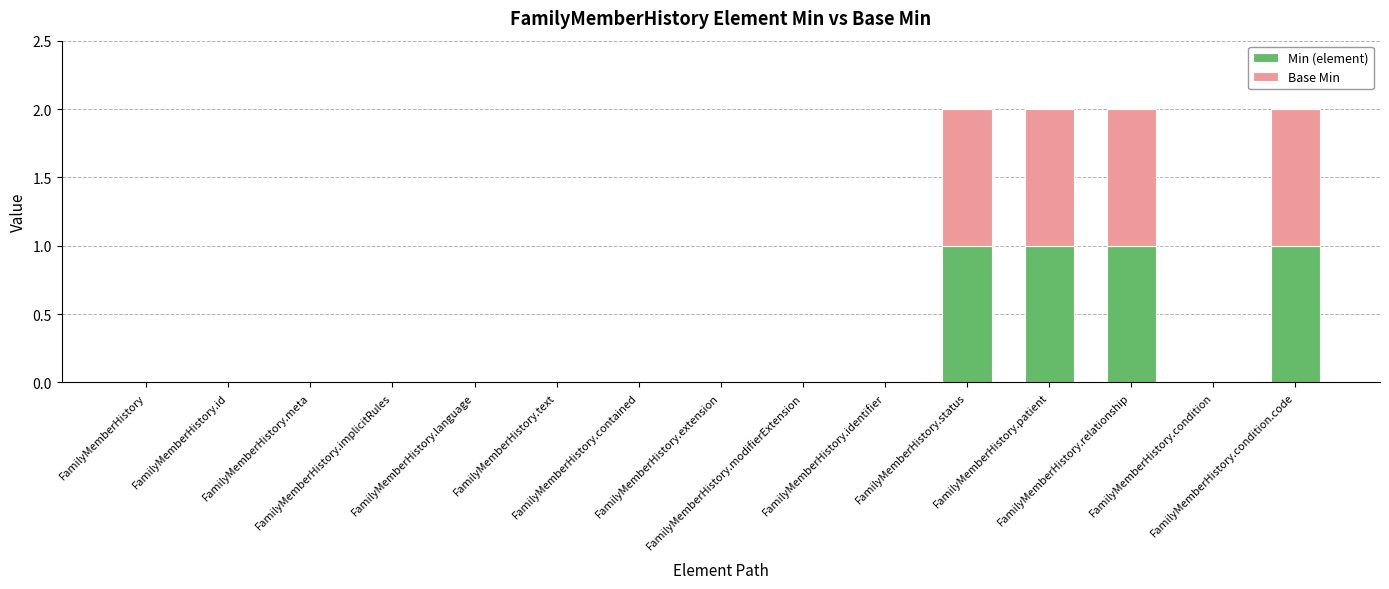

True or false: Min (element) has a value of 1 at FamilyMemberHistory.patient.

True